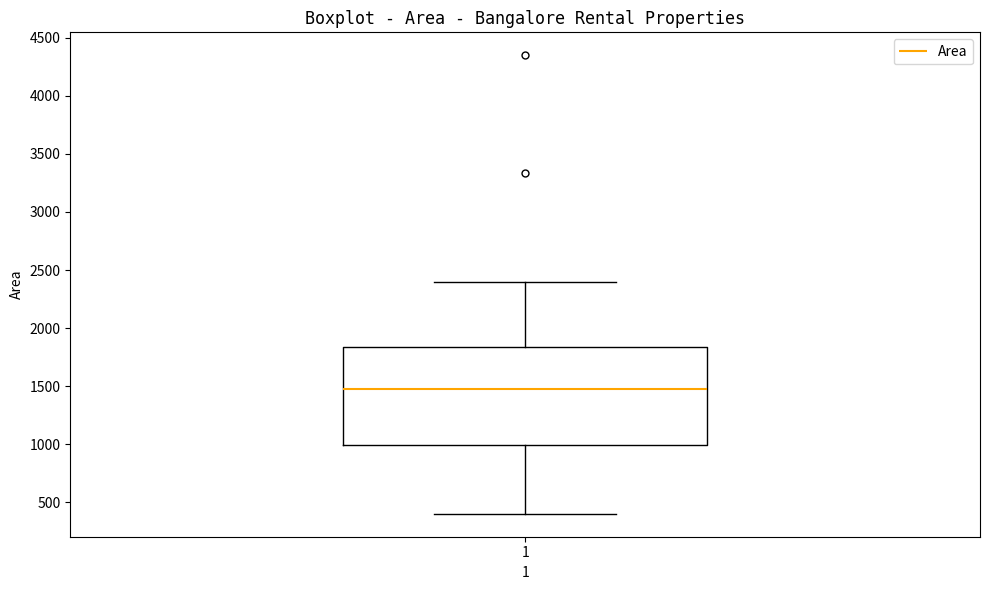

Where does the lower whisker of the box at x = 1 end on the y-axis? The values are not printed on the chart, so give them approximately, as read against the axis.

400